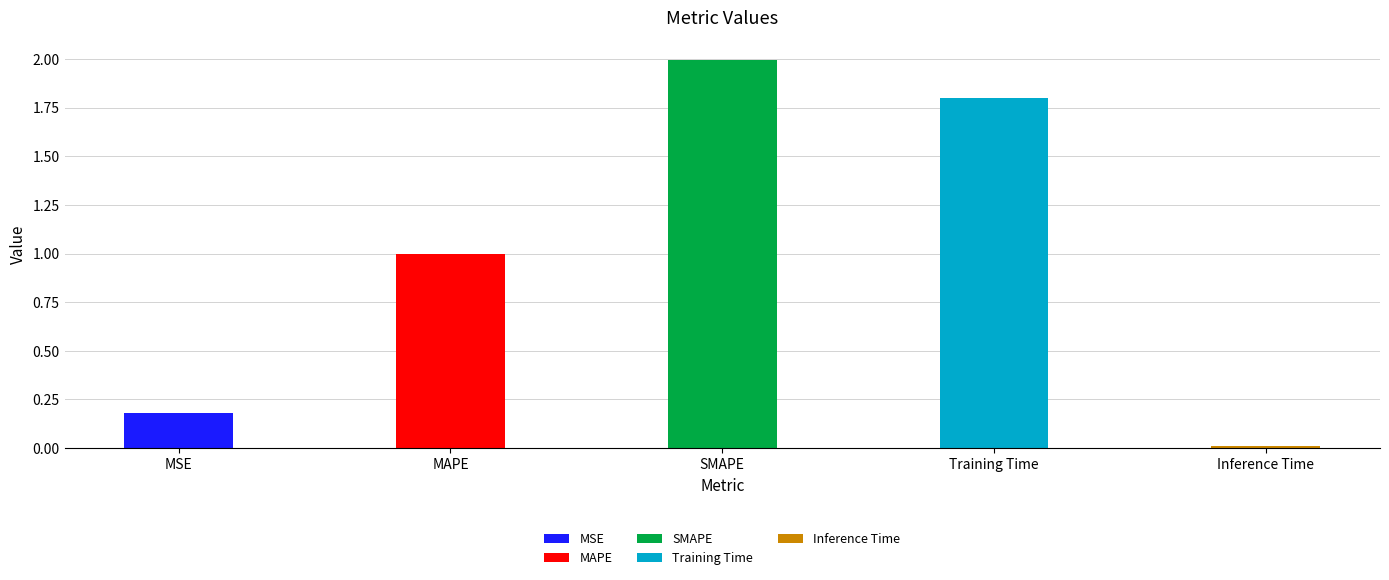

What is the maximum value shown in the chart?

2.0